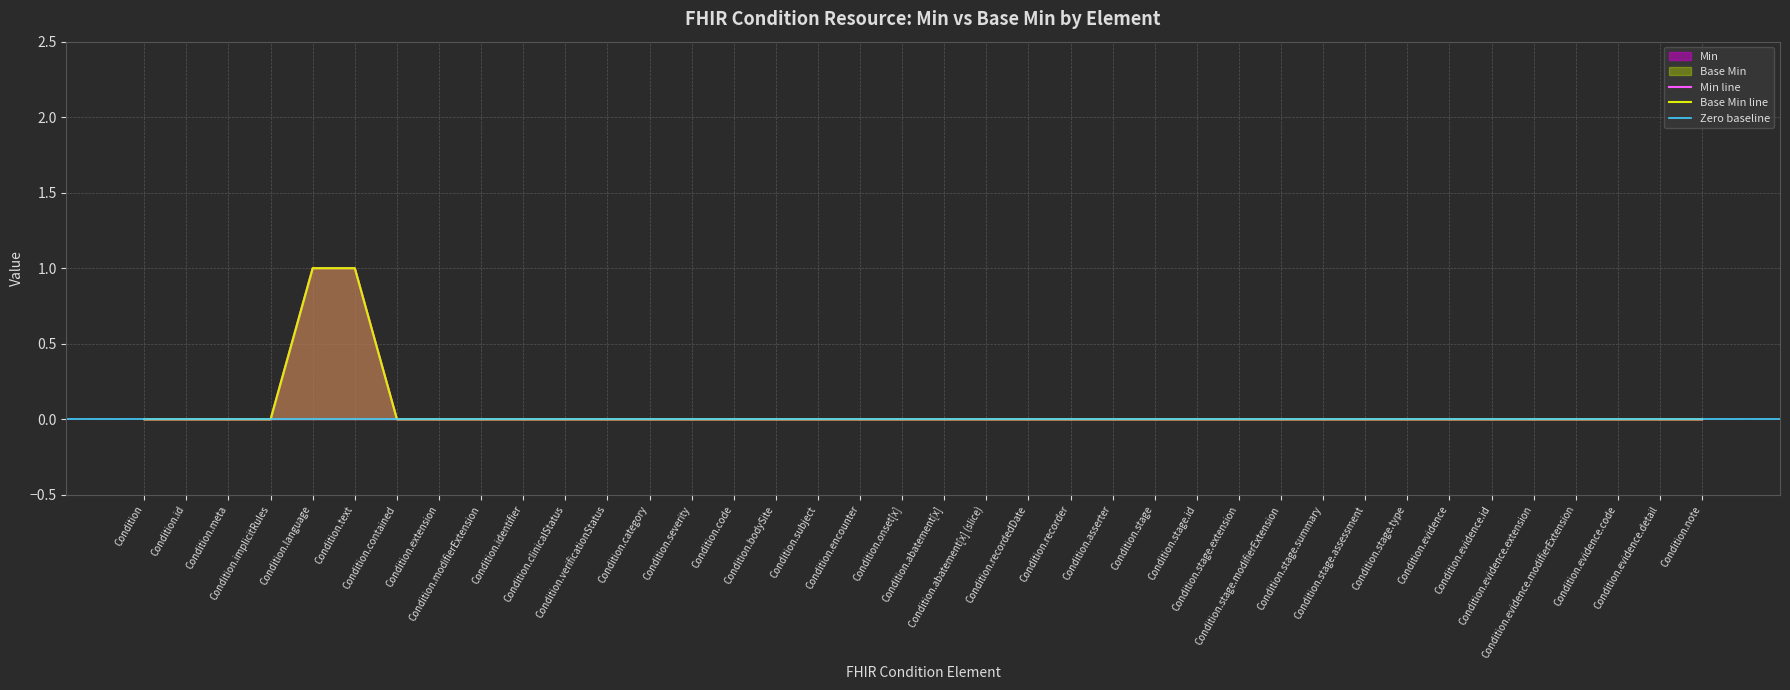

True or false: Base Min and Min cross at least once.

False